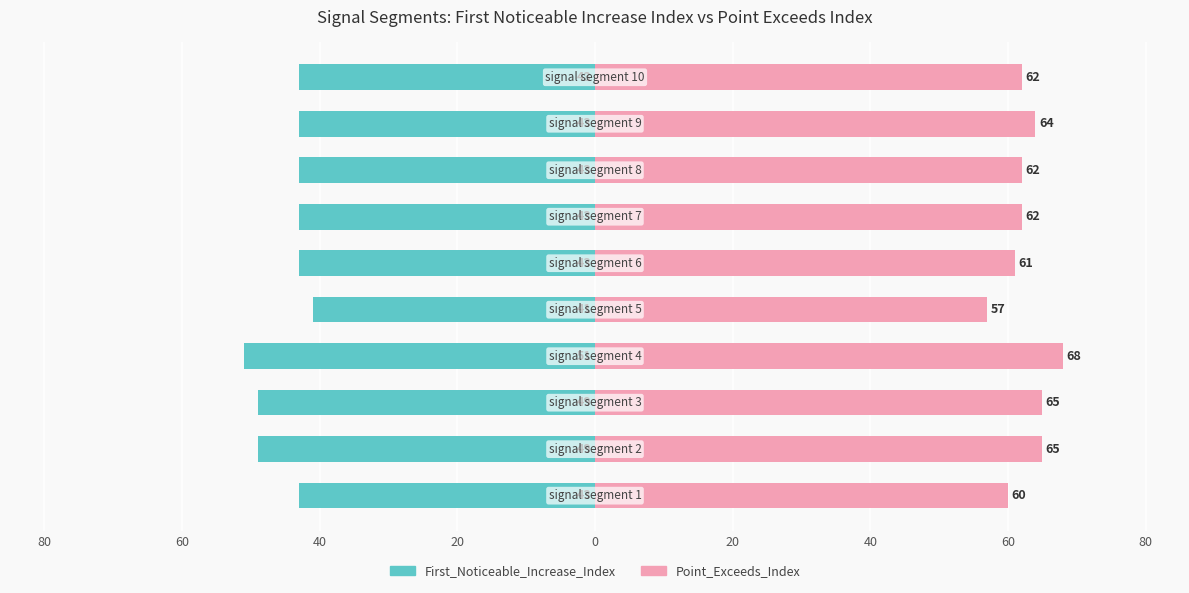

Which series changed the most between 80 and 20?

First_Noticeable_Increase_Index